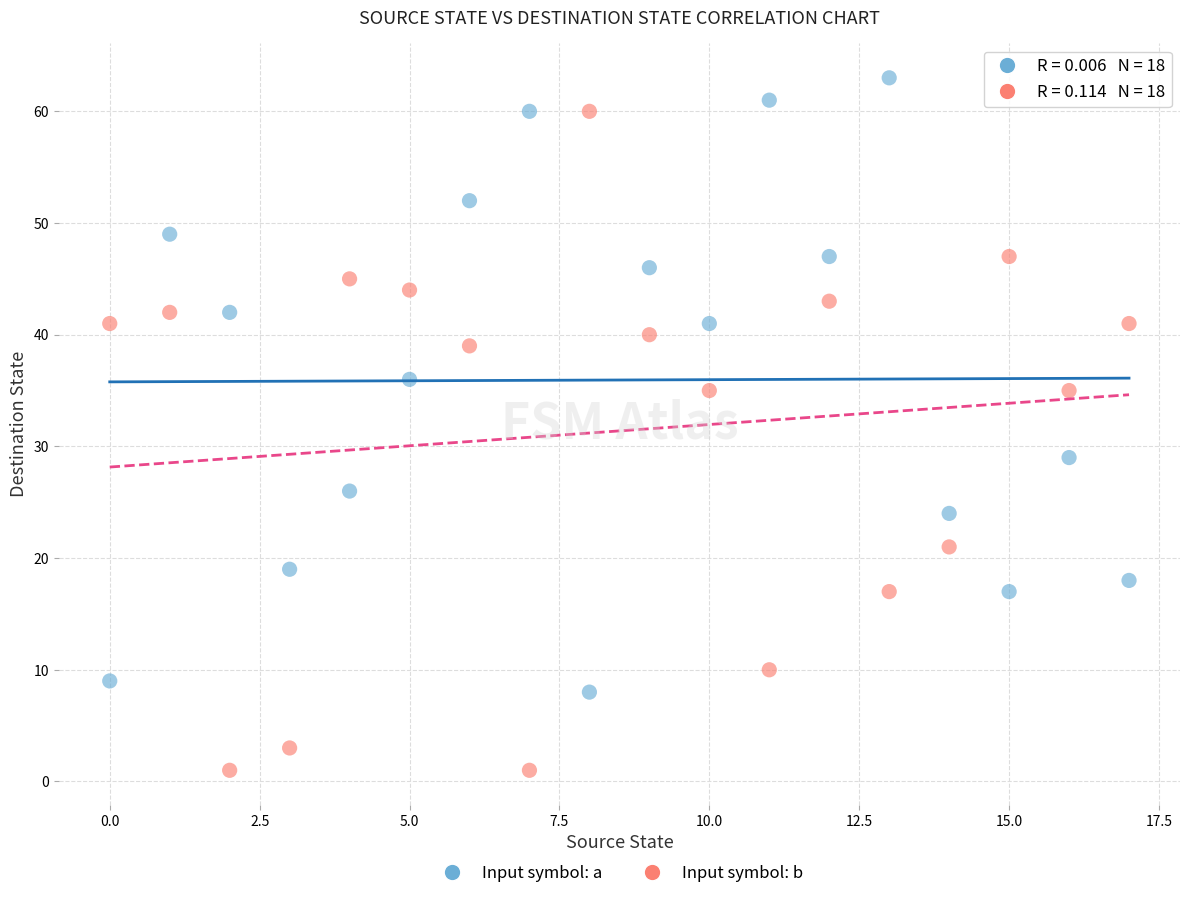

Which series contains the highest Y value?

Input symbol: a